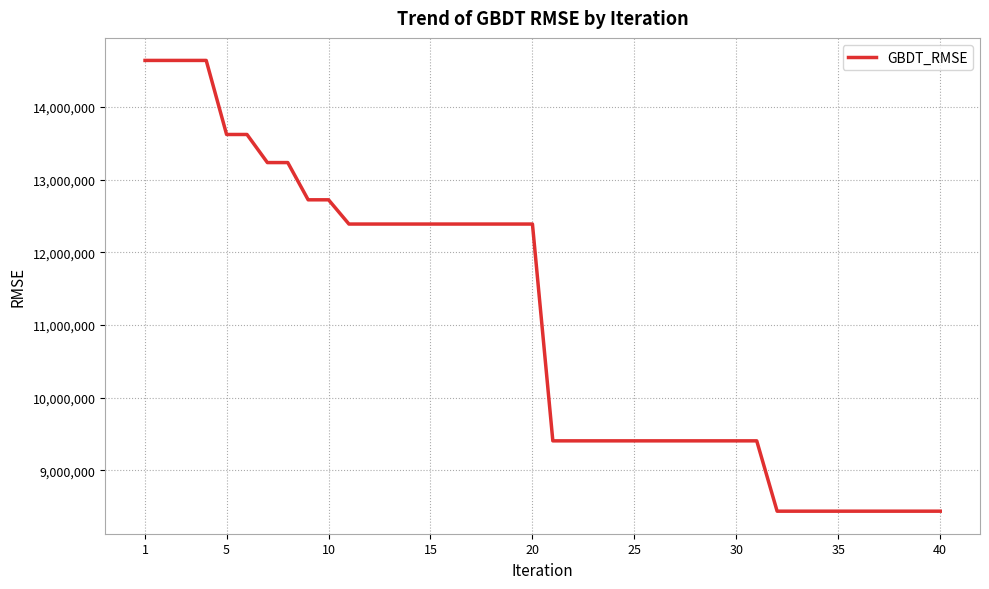

What is the difference between the maximum and minimum values?

6206404.1